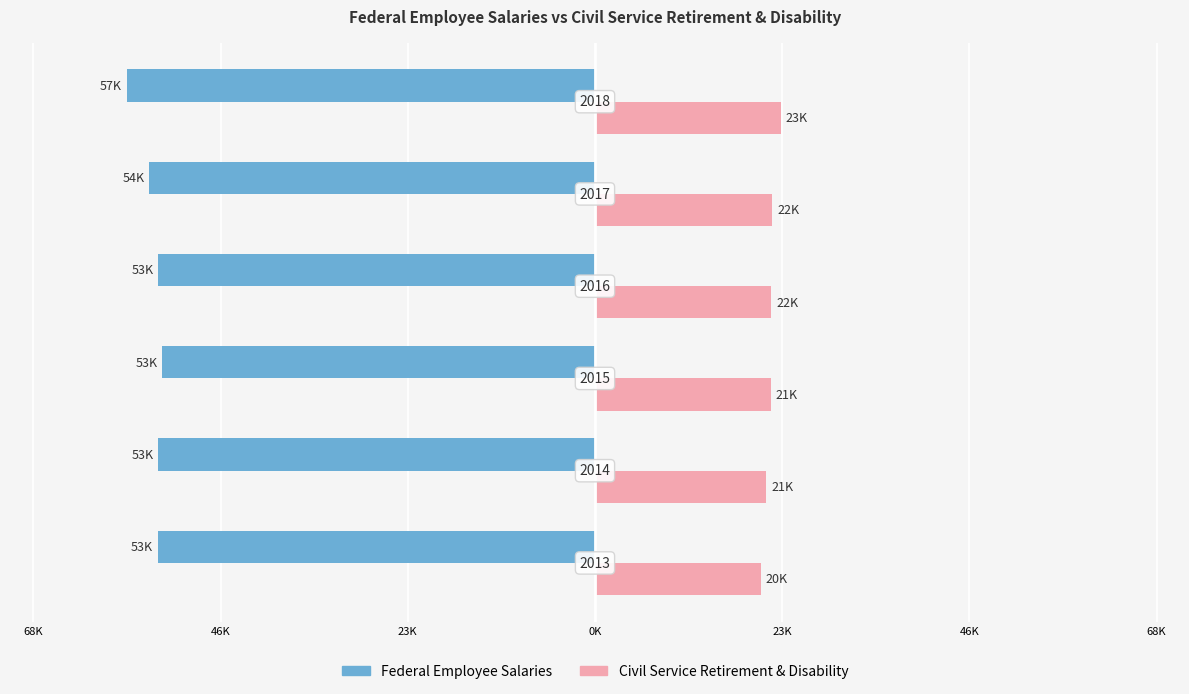

What is the maximum value for Federal Employee Salaries?

-52709